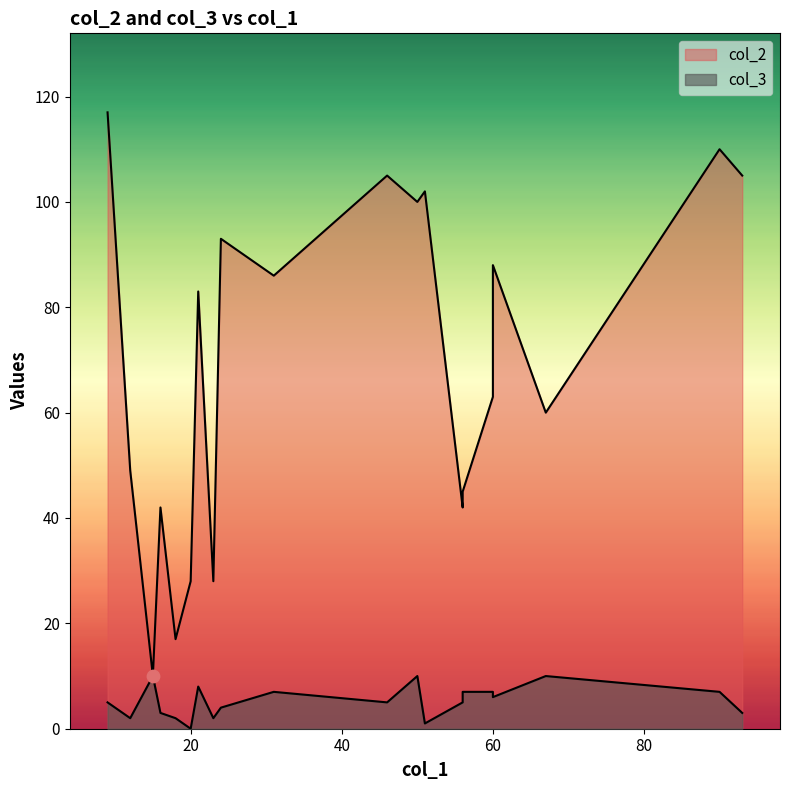

Which series has the largest total across all categories?

col_2